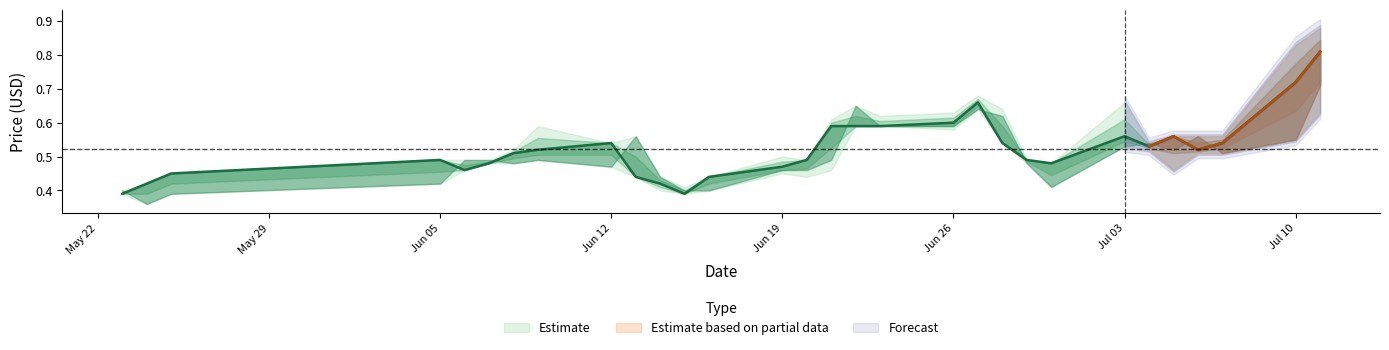

What is the total value across all series at 3?

1.8